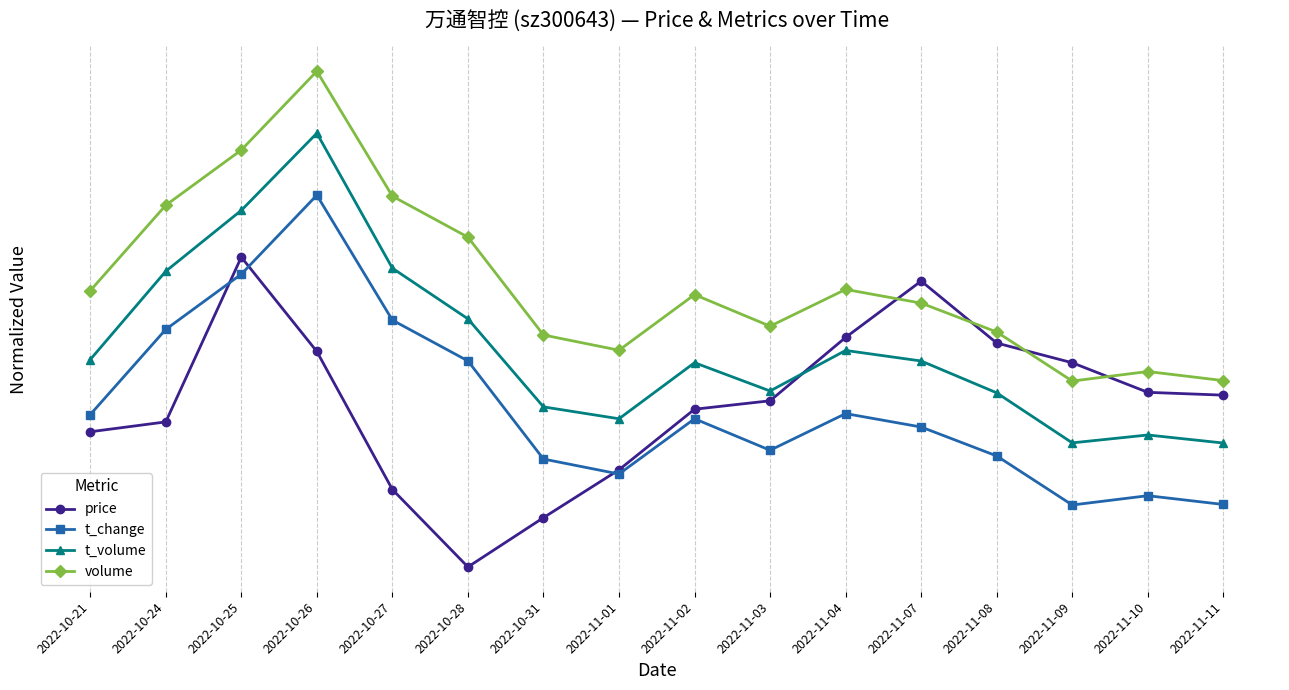

Where is the first local minimum for volume?

2022-11-01